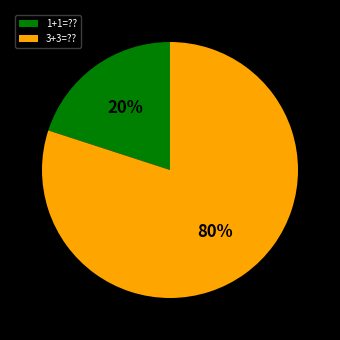

Which category has the biggest portion of the pie?

3+3=??